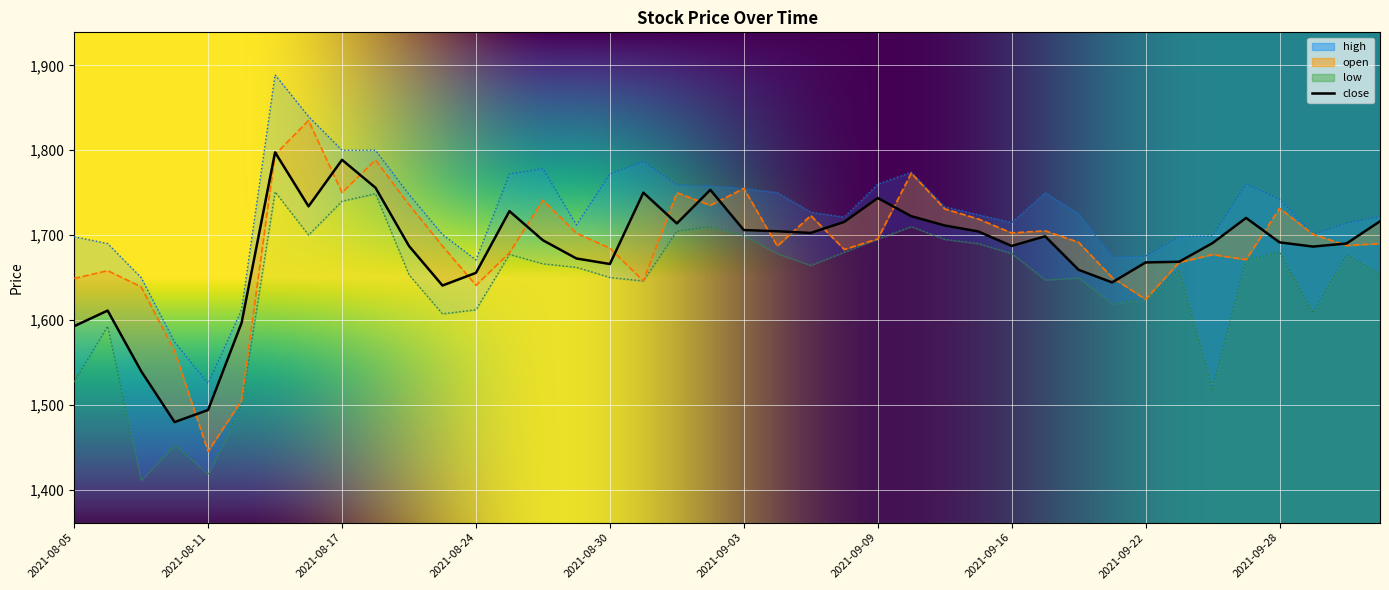

True or false: high and open cross at least once.

False